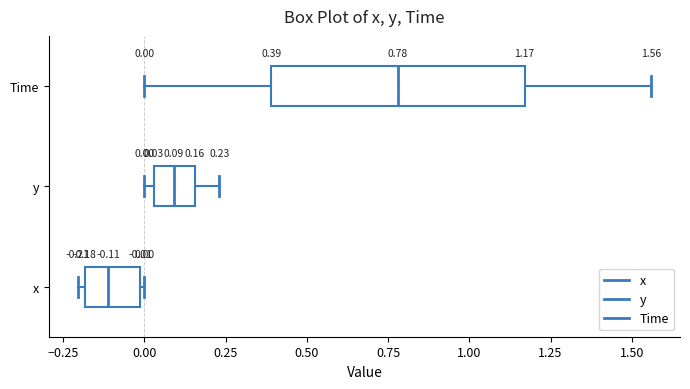

Comparing the boxes themselves (not the whiskers), which one is the widest?

Time